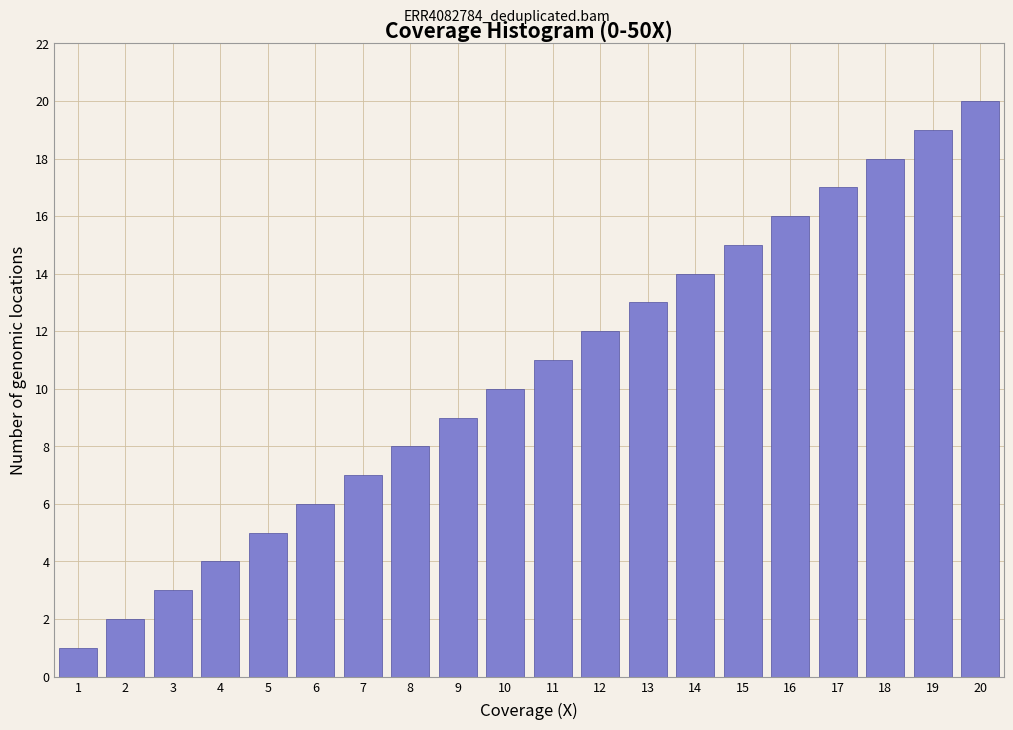

What is the difference between the maximum and minimum values?

19